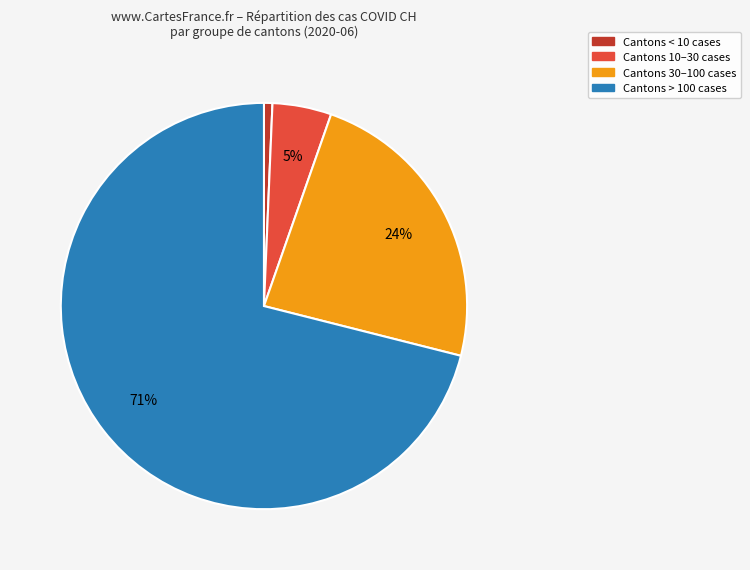

To the nearest percent, what is the average slice percentage?

25%